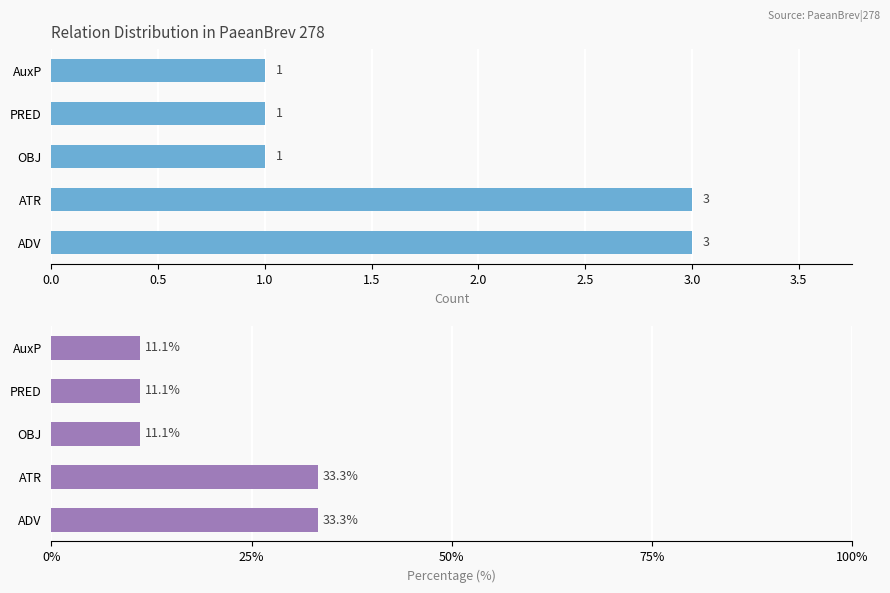

The count series shows 0.6 at PRED. True or false?

False